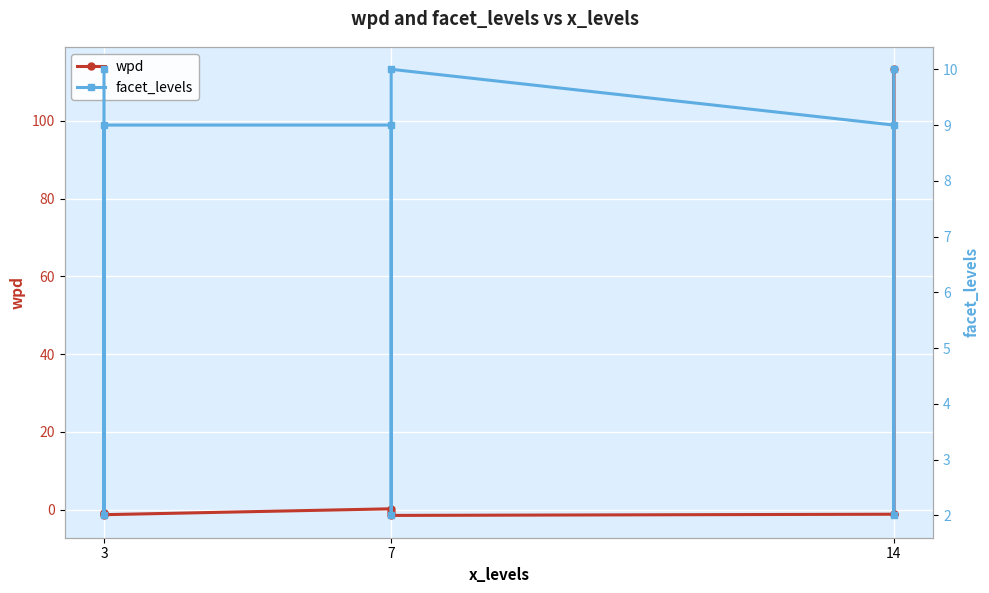

What is the difference between the maximum and second lowest values in the wpd series?

114.5